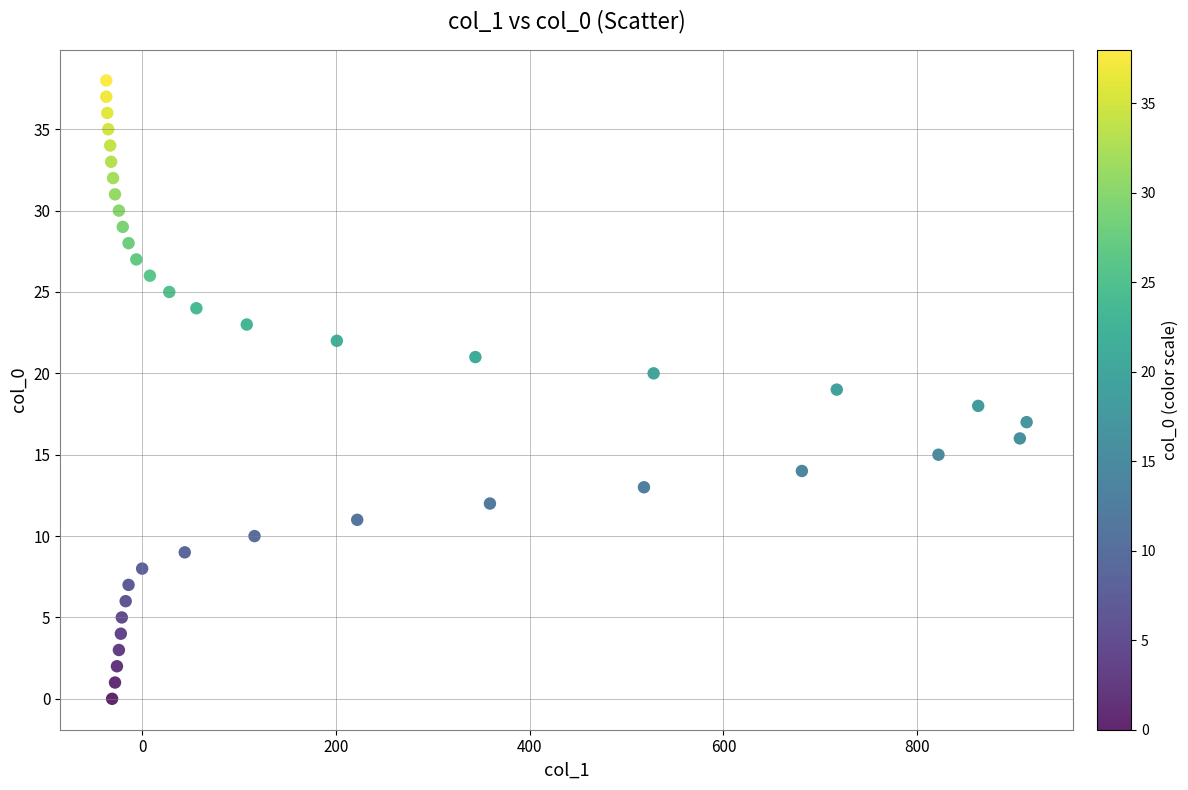

What is the range of Y values (max minus min)?

38